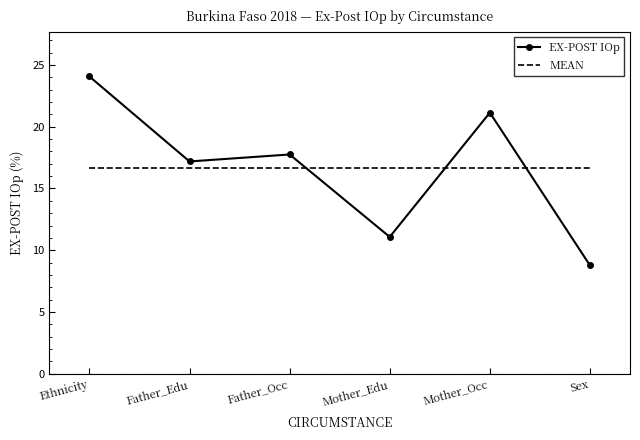

What position from the right is Father_Edu?

5